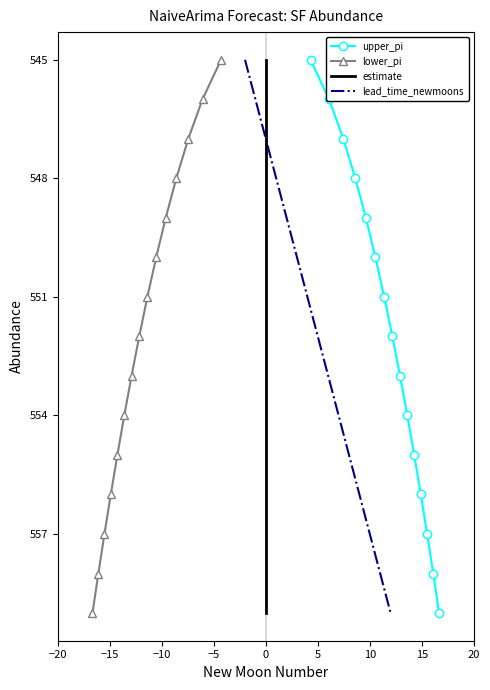

At how many categories does at least one series exceed 547?

12